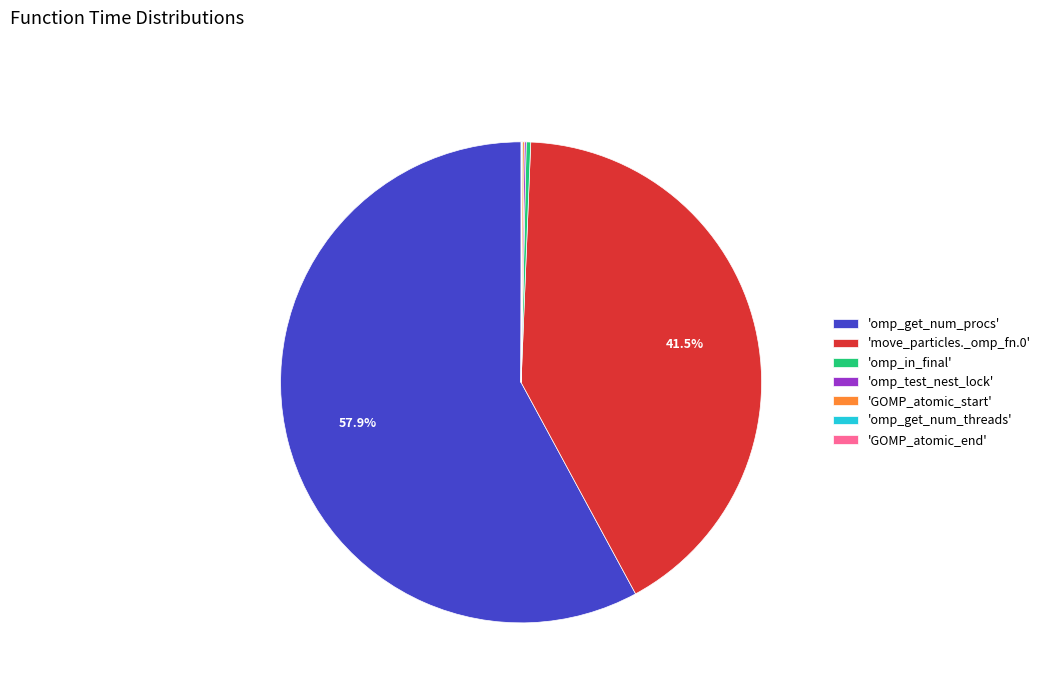

How much of the chart is everything except 'move_particles._omp_fn.0'?

58.5%